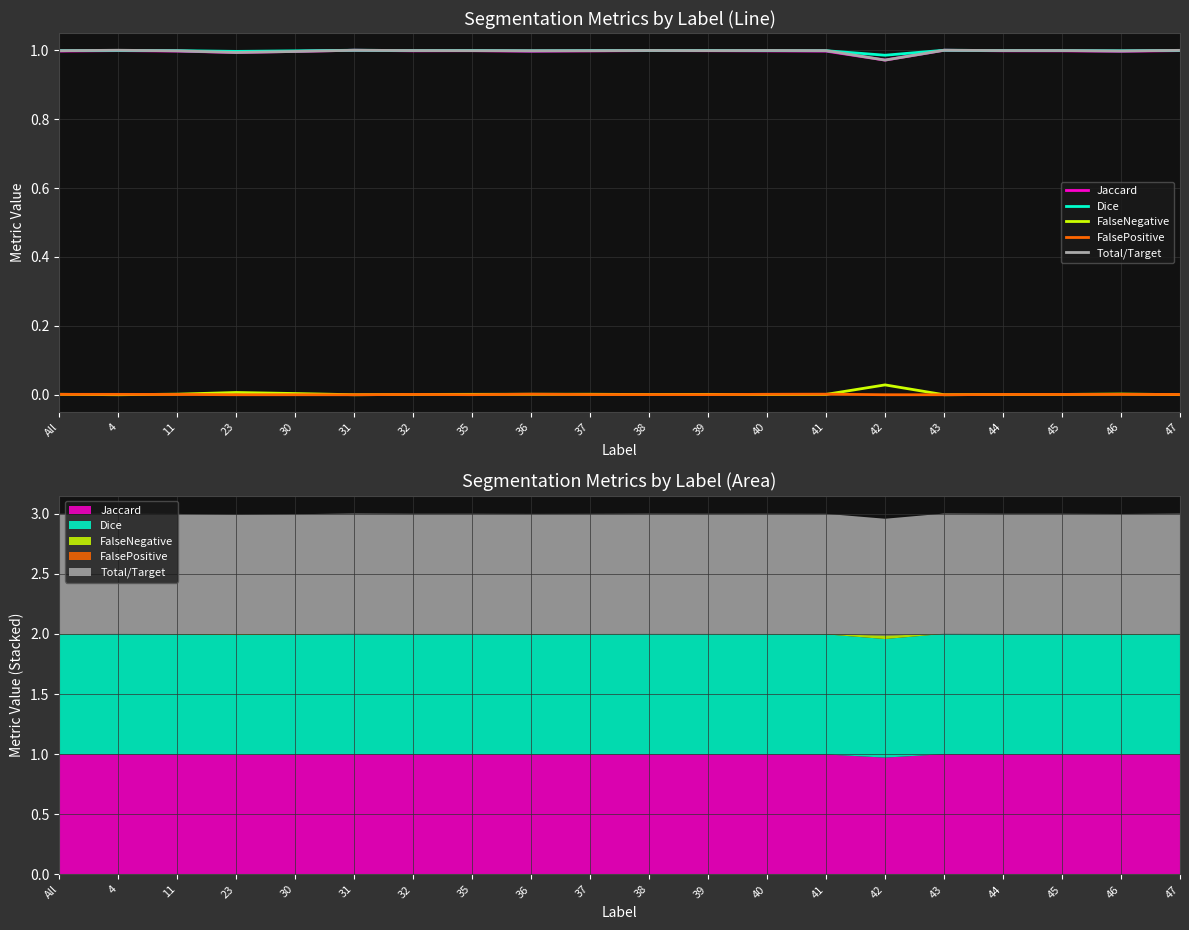

Reading left to right, what are all the values shown in this chart?

Jaccard: All=1.0	4=1.0	11=1.0	23=1.0	30=1.0	31=1.0	32=1.0	35=1.0	36=1.0	37=1.0	38=1.0	39=1.0	40=1.0	41=1.0	42=1.0	43=1.0	44=1.0	45=1.0	46=1.0	47=1.0
Dice: All=1.0	4=1.0	11=1.0	23=1.0	30=1.0	31=1.0	32=1.0	35=1.0	36=1.0	37=1.0	38=1.0	39=1.0	40=1.0	41=1.0	42=1.0	43=1.0	44=1.0	45=1.0	46=1.0	47=1.0
FalseNegative: All=0.0	4=0.0	11=0.0	23=0.0	30=0.0	31=0.0	32=0.0	35=0.0	36=0.0	37=0.0	38=0.0	39=0.0	40=0.0	41=0.0	42=0.0	43=0.0	44=0.0	45=0.0	46=0.0	47=0.0
FalsePositive: All=0.0	4=0.0	11=0.0	23=0.0	30=0.0	31=0.0	32=0.0	35=0.0	36=0.0	37=0.0	38=0.0	39=0.0	40=0.0	41=0.0	42=0.0	43=0.0	44=0.0	45=0.0	46=0.0	47=0.0
Total/Target: All=1.0	4=1.0	11=1.0	23=1.0	30=1.0	31=1.0	32=1.0	35=1.0	36=1.0	37=1.0	38=1.0	39=1.0	40=1.0	41=1.0	42=1.0	43=1.0	44=1.0	45=1.0	46=1.0	47=1.0